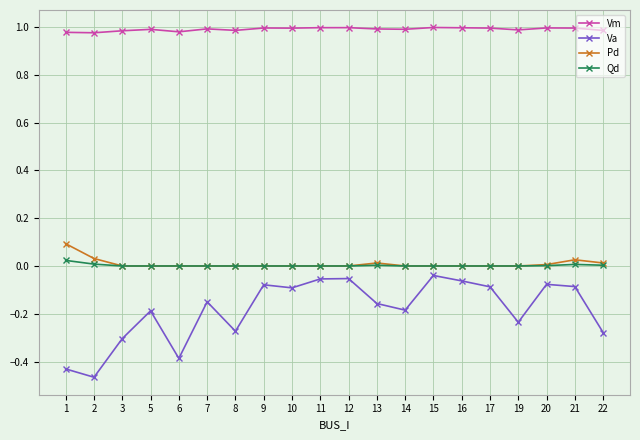

How many distinct data groups are displayed?

4